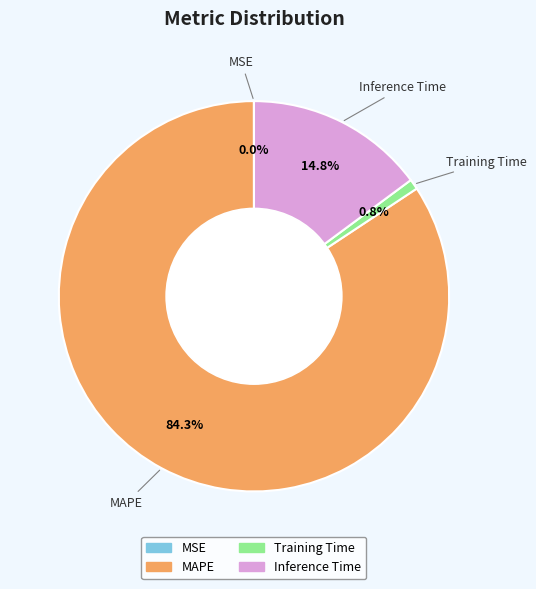

To the nearest percent, what is the difference between the largest and smallest slice percentages?

84%